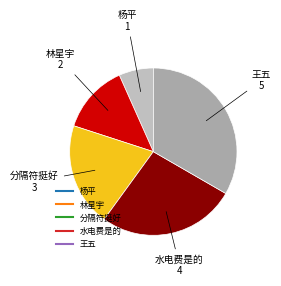

Which category has the smallest portion of the pie?

杨平